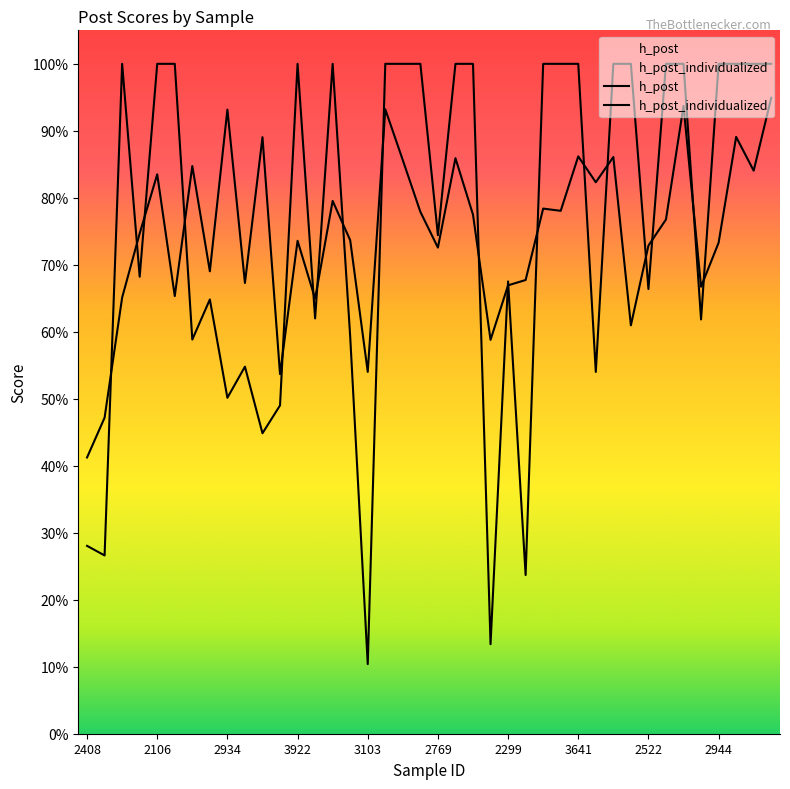

After their last crossing, which series has the higher values: h_post_individualized or h_post?

h_post_individualized